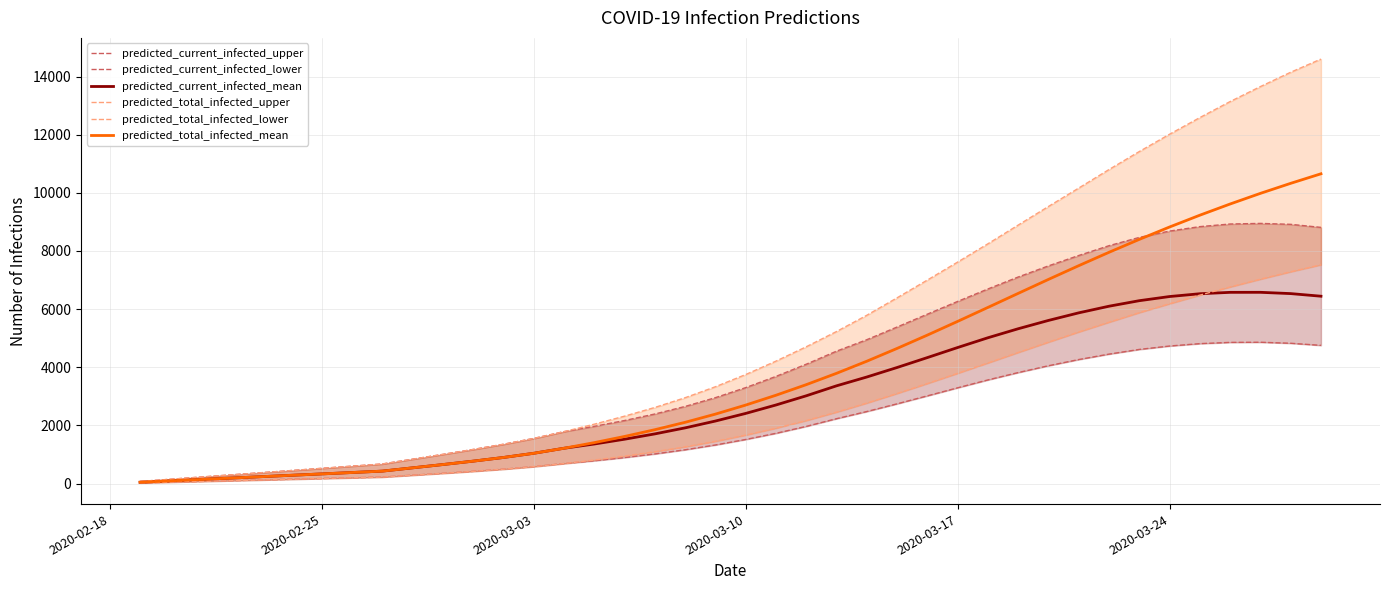

What are all the series names shown in the legend?

predicted_current_infected_upper, predicted_current_infected_lower, predicted_current_infected_mean, predicted_total_infected_upper, predicted_total_infected_lower, predicted_total_infected_mean